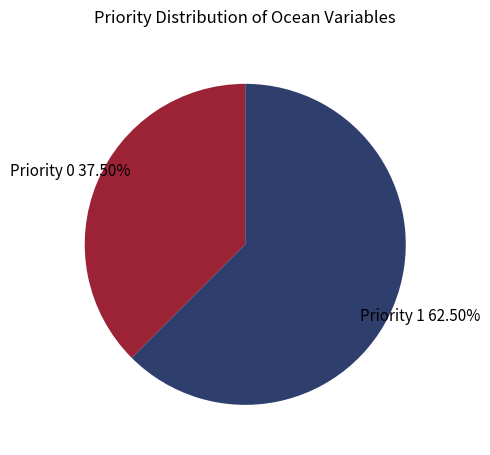

Does any single category account for the majority?

Yes